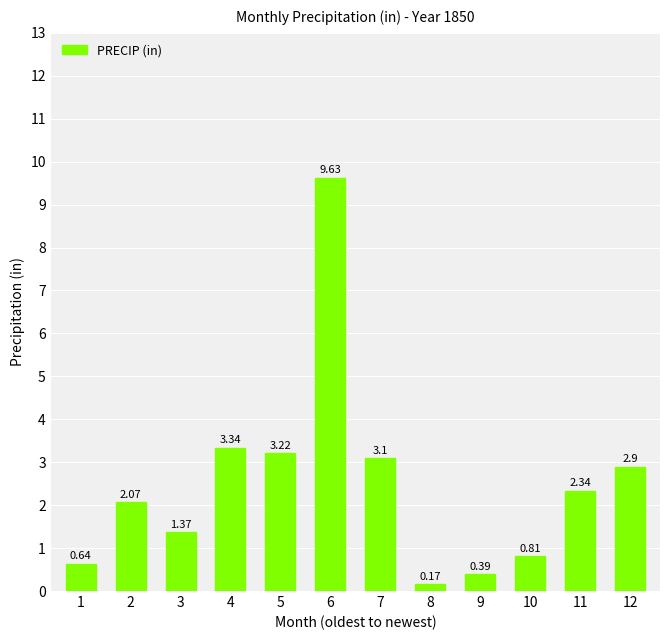

Rank the categories by value from highest to lowest.

6, 4, 5, 7, 12, 11, 2, 3, 10, 1, 9, 8